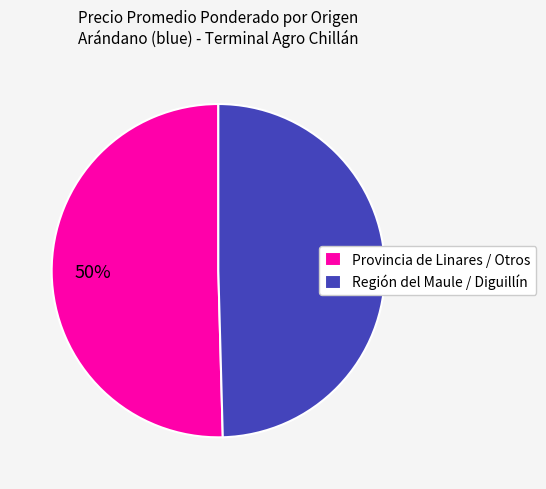

Do Región del Maule / Diguillín and Provincia de Linares / Otros together represent more than half of the pie?

Yes